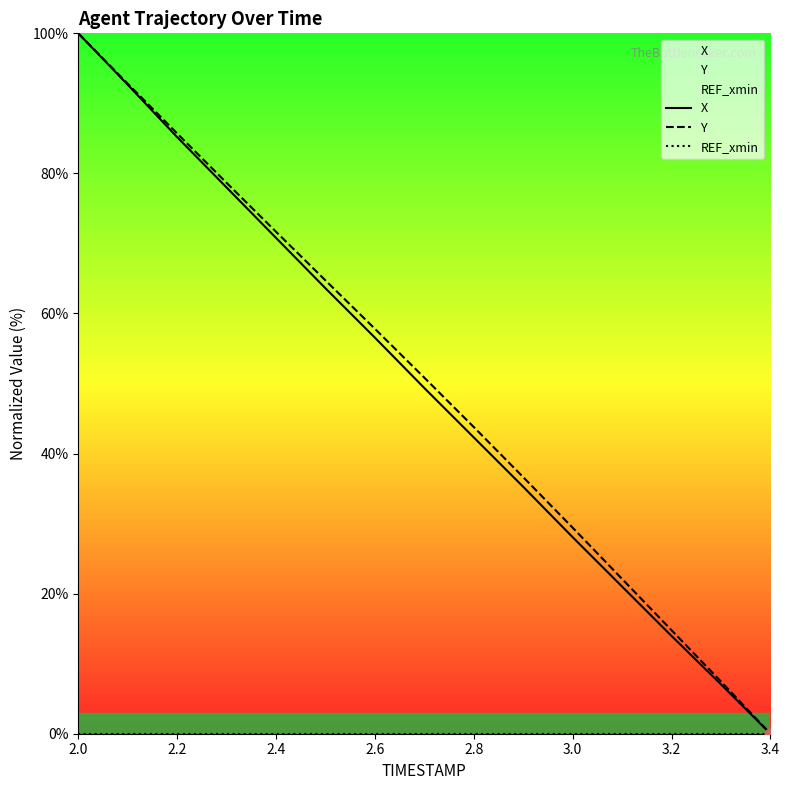

What are all the series names shown in the legend?

X, Y, REF_xmin